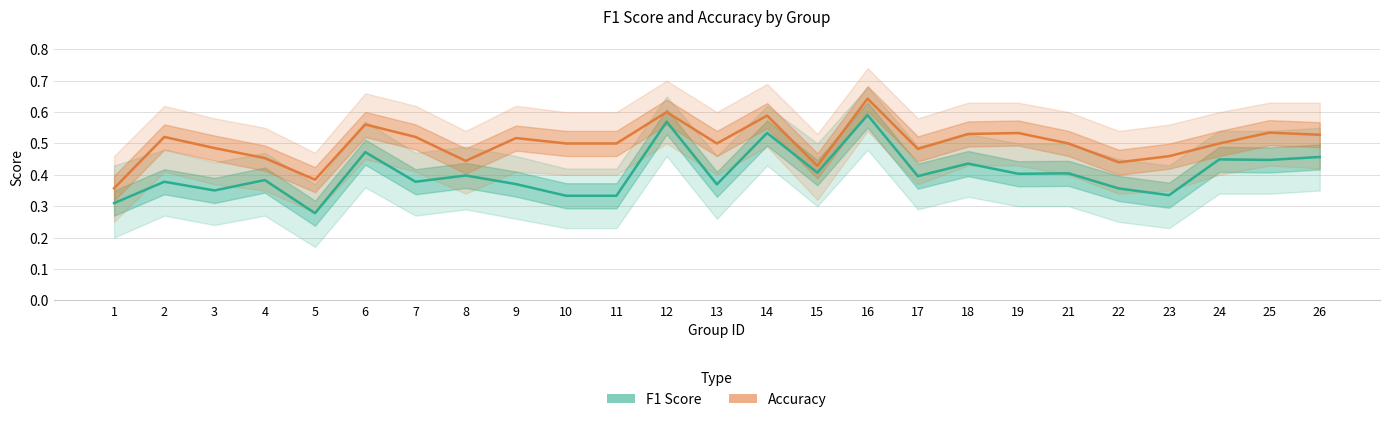

Reading left to right, list all the values displayed in this chart.

F1 Score: 0.3	0.4	0.4	0.4	0.3	0.5	0.4	0.4	0.4	0.3	0.3	0.6	0.4	0.5	0.4	0.6	0.4	0.4	0.4	0.4	0.4	0.3	0.4	0.4	0.5
Accuracy: 0.4	0.5	0.5	0.5	0.4	0.6	0.5	0.4	0.5	0.5	0.5	0.6	0.5	0.6	0.4	0.6	0.5	0.5	0.5	0.5	0.4	0.5	0.5	0.5	0.5